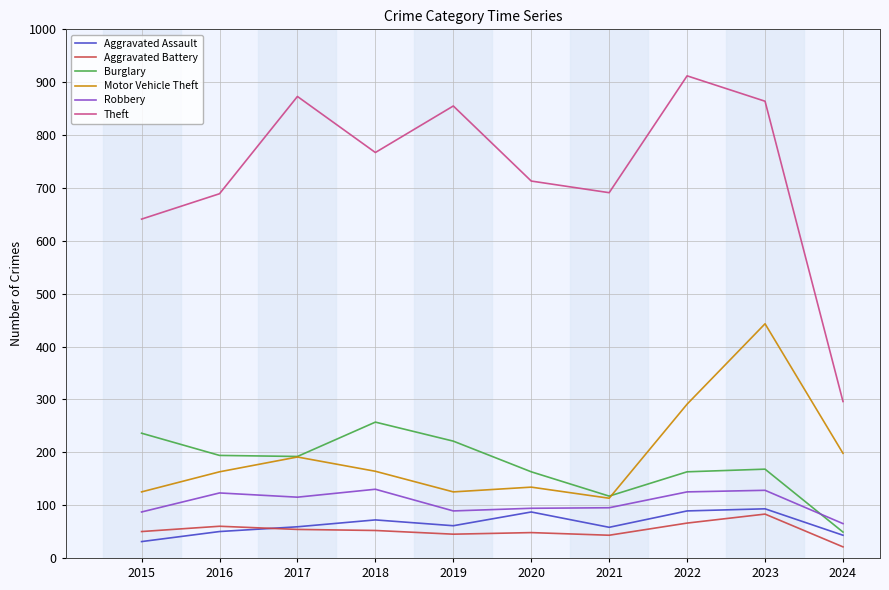

True or false: Theft has a value of 417 at 2024.

False